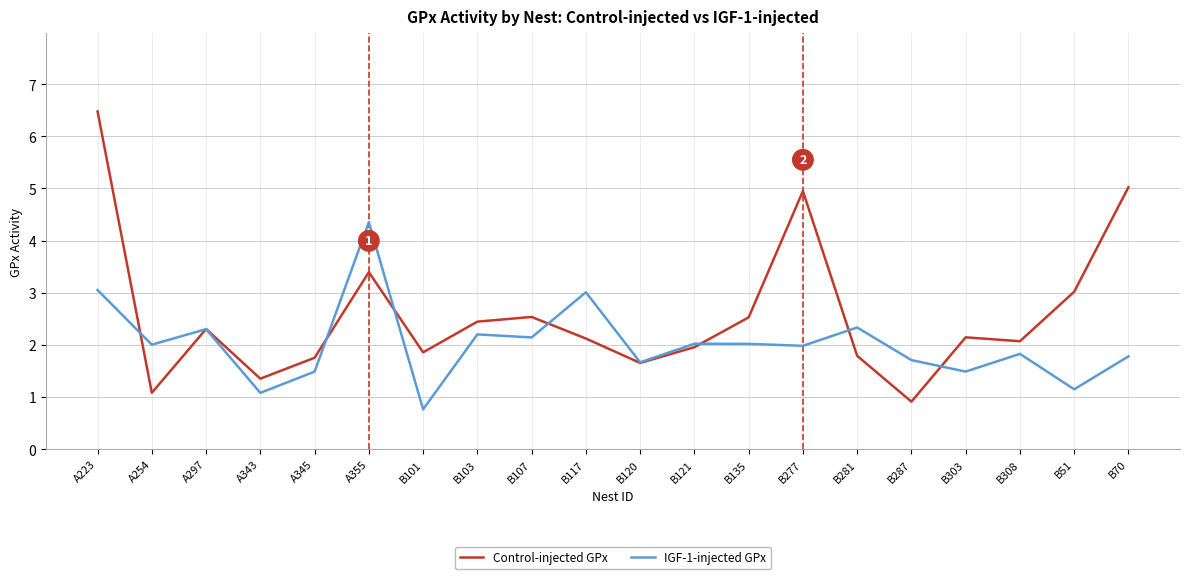

At which category is the sum across all series the highest?

A223